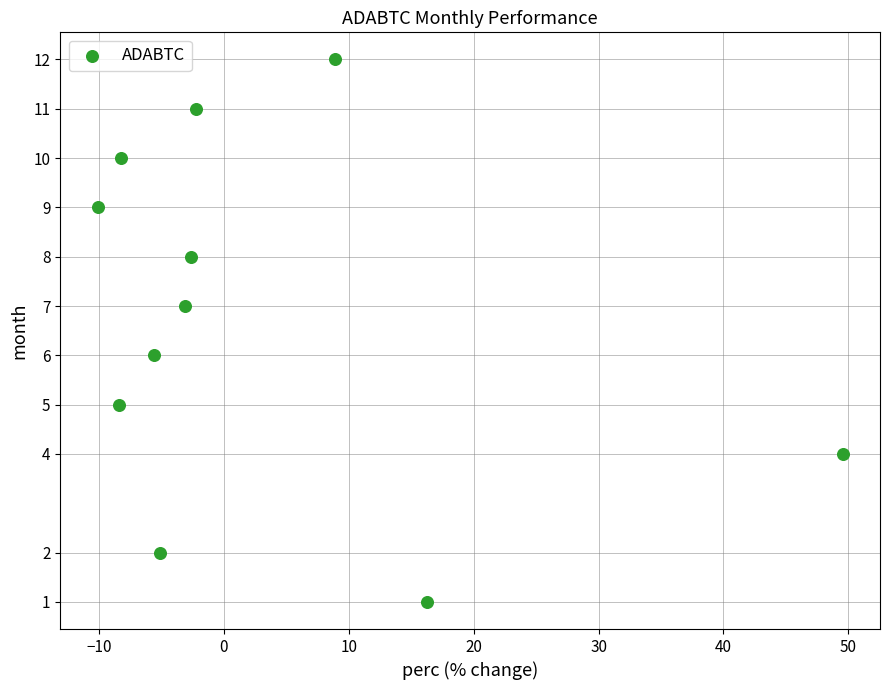

What is the range of Y values (max minus min)?

11